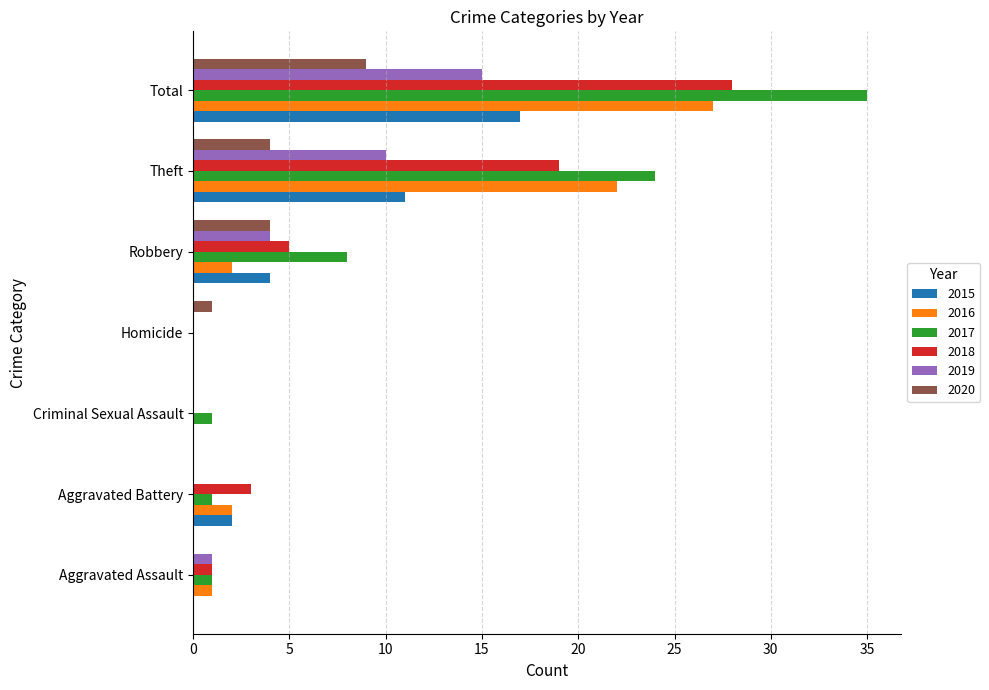

What are all the series names shown in the legend?

2015, 2016, 2017, 2018, 2019, 2020